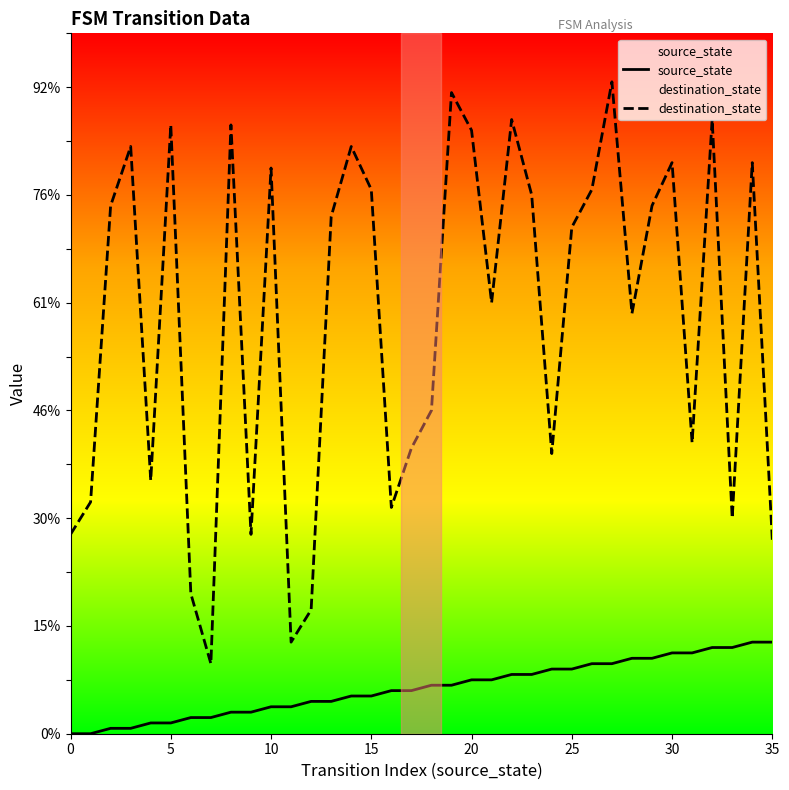

How many data points does each series have?

36